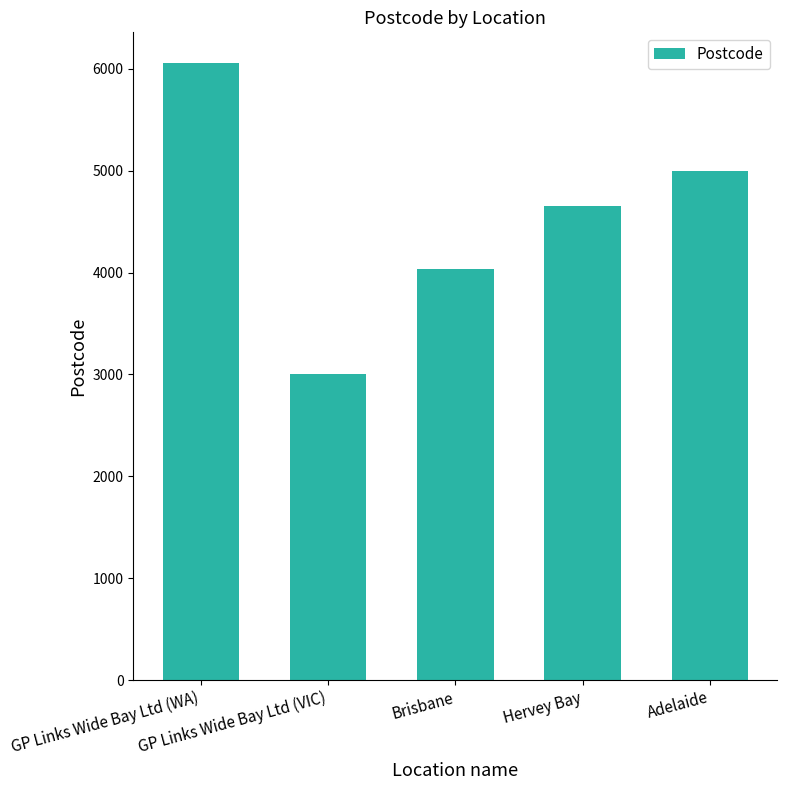

What is the value of the 1st bar from the left?

6055